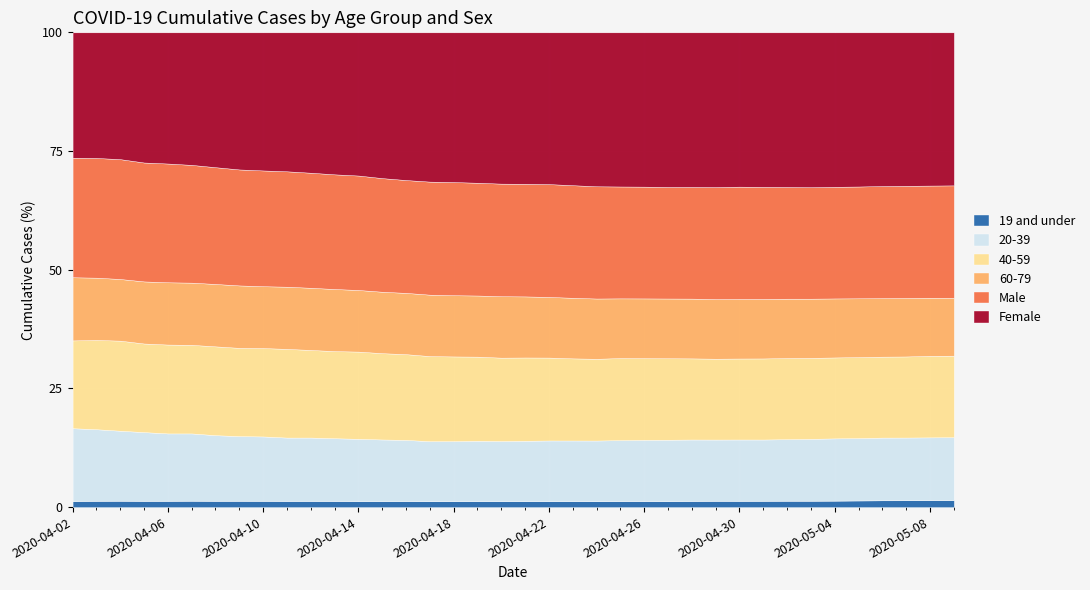

Which has a higher value, 2020-04-05 or 2020-05-04?

2020-05-04